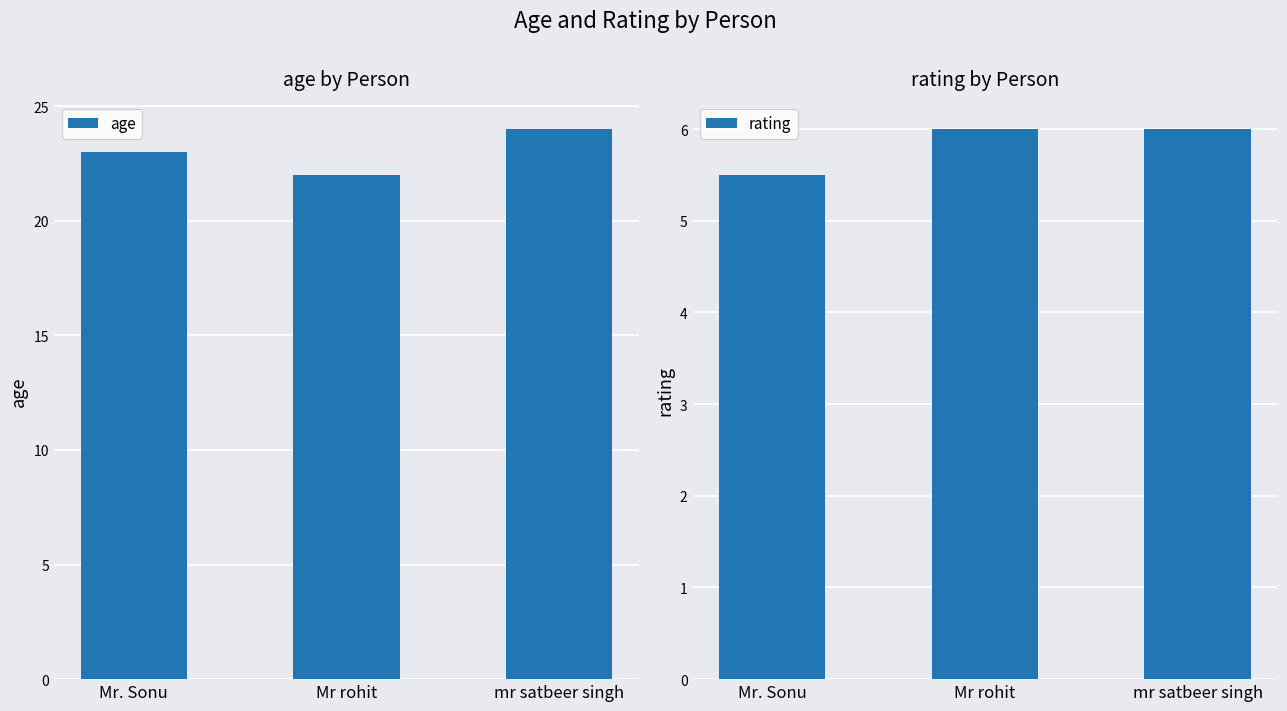

Which label corresponds to the largest value in the chart?

mr satbeer singh